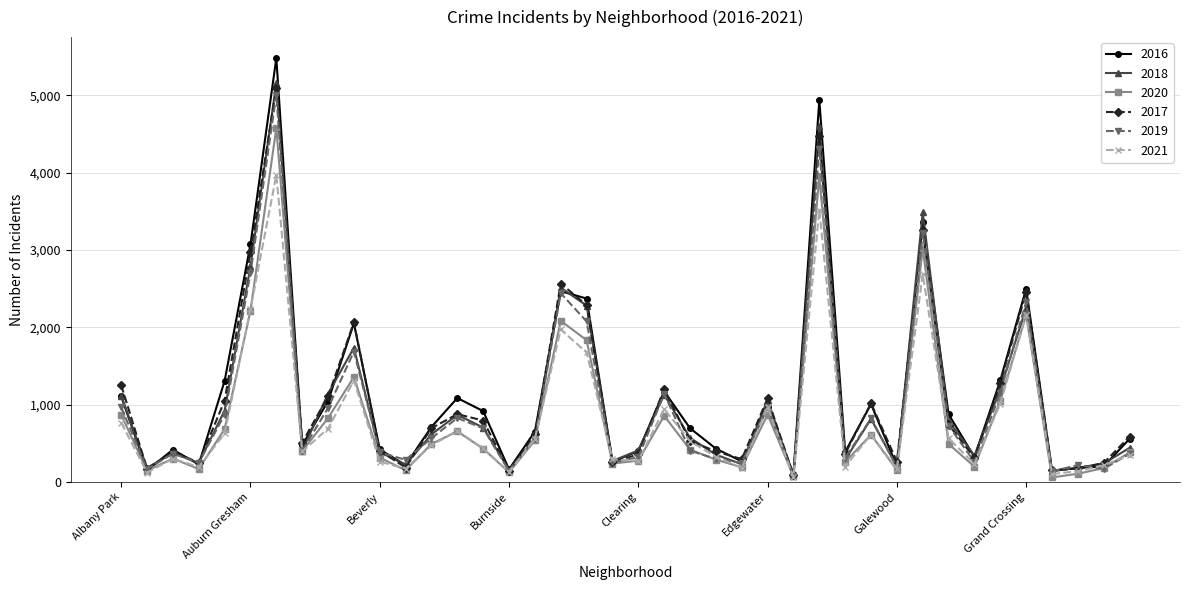

What is the greatest value displayed?

5481